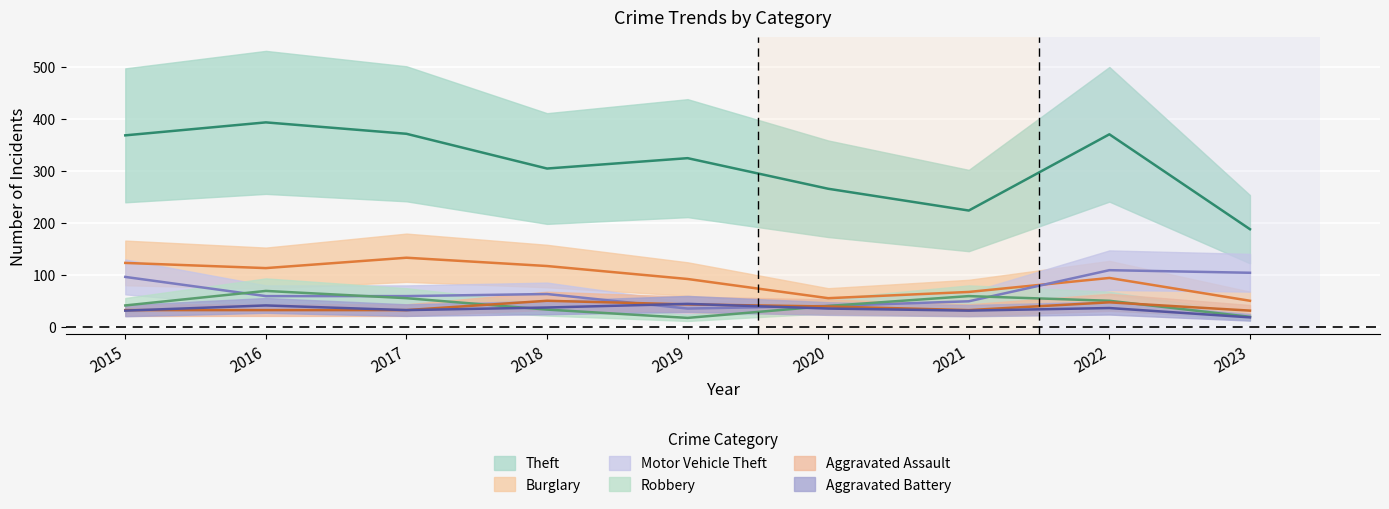

At how many categories does at least one series exceed 371?

2